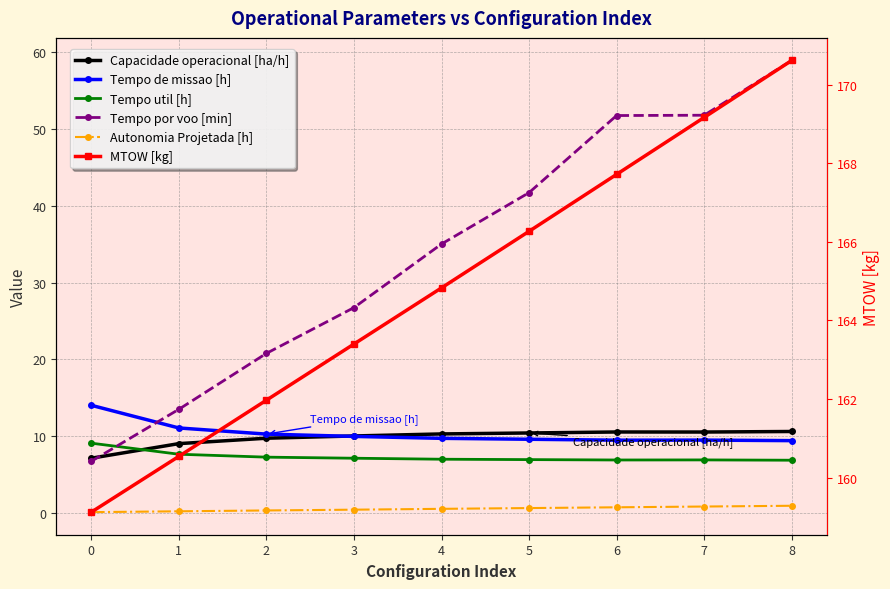

Count the number of data series in this chart.

6